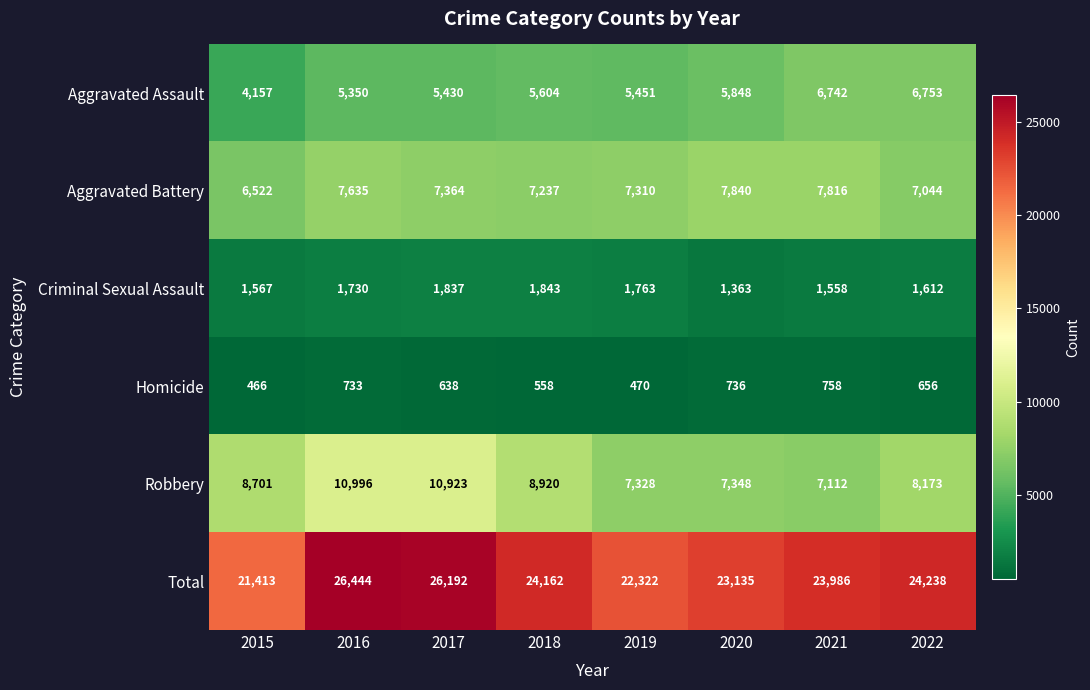

Which label corresponds to the smallest value in the chart?

2015